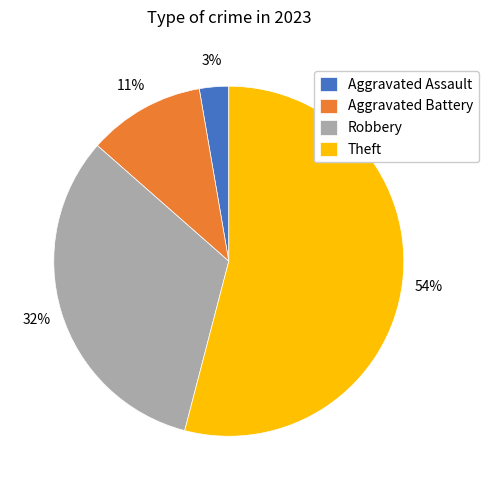

Is the sum of Robbery and Theft greater than half?

Yes